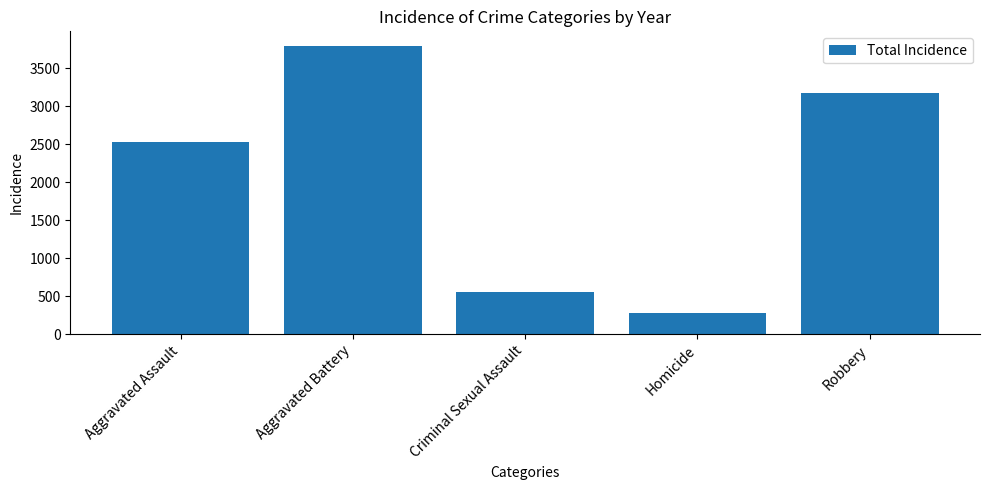

Does the chart contain any negative values?

No